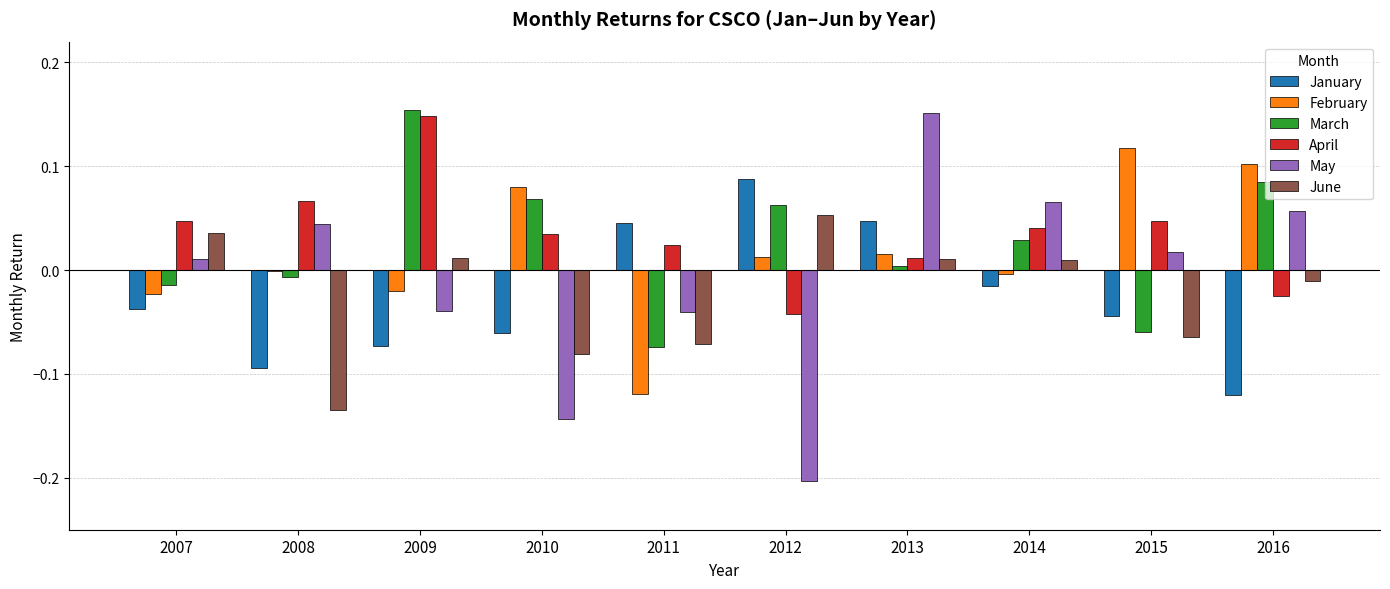

The March series shows 0.1 at 2012. True or false?

True